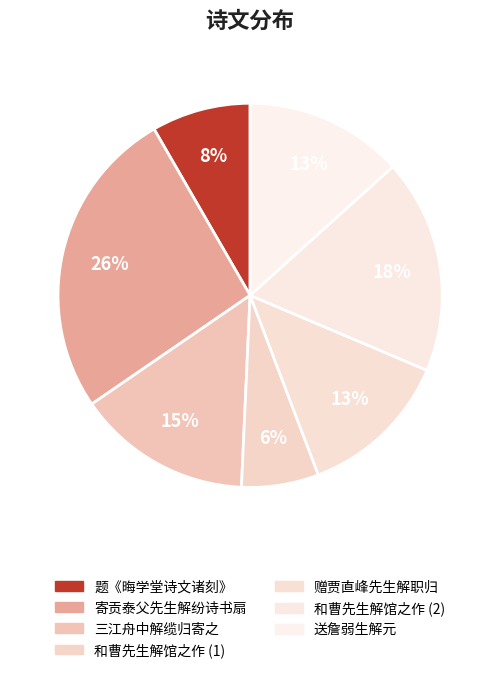

How many slices are in this pie chart?

7